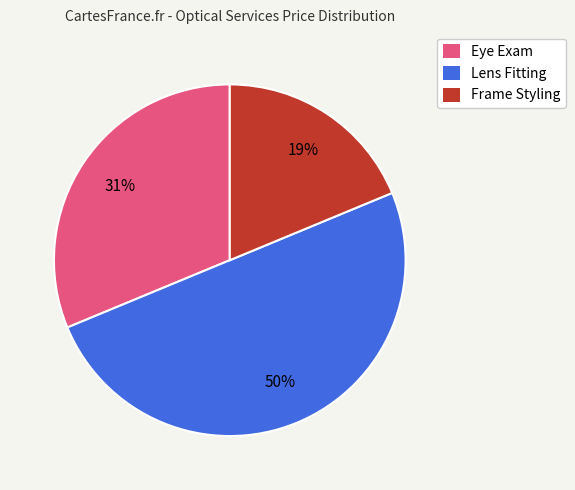

What percentage is the Frame Styling slice, to the nearest percent?

19%